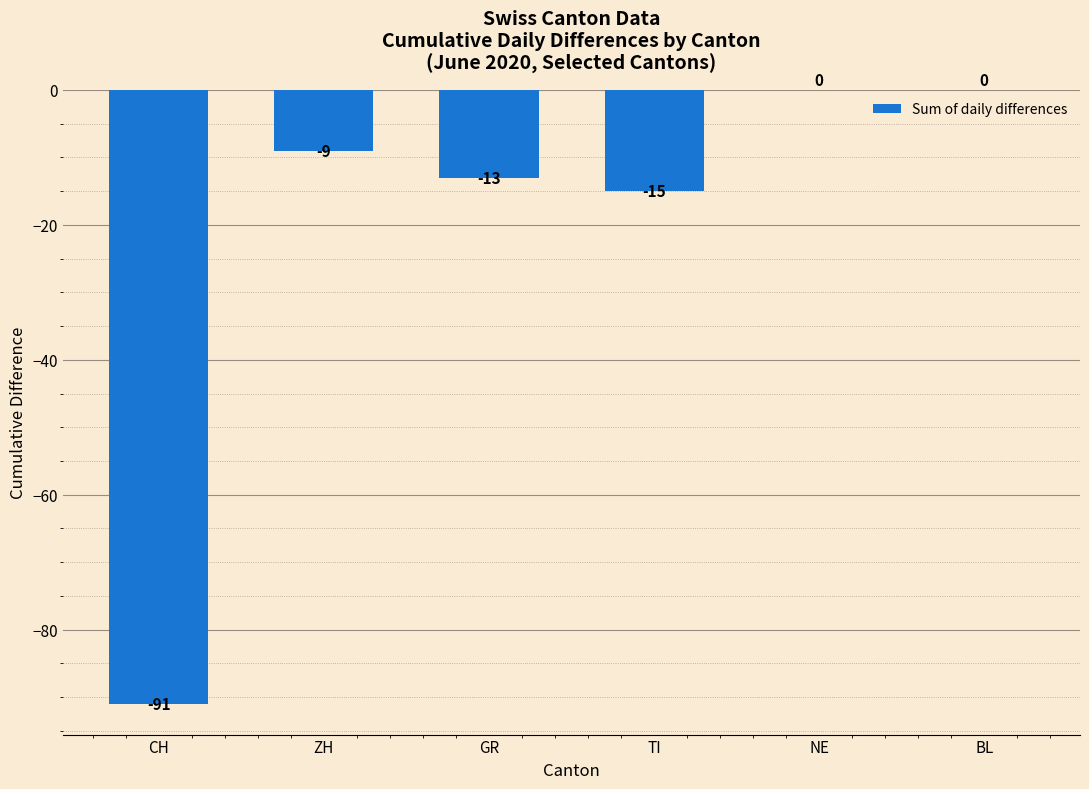

Reading left to right, transcribe all the data shown in this chart.

CH=-91	ZH=-9	GR=-13	TI=-15	NE=0	BL=0